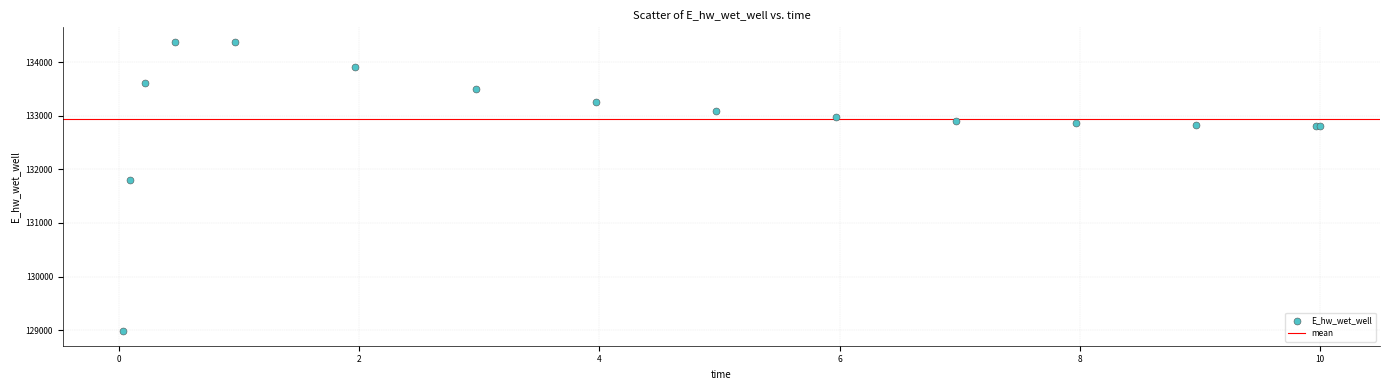

What Y value in the scatter plot is closest to 131680?

131797.5